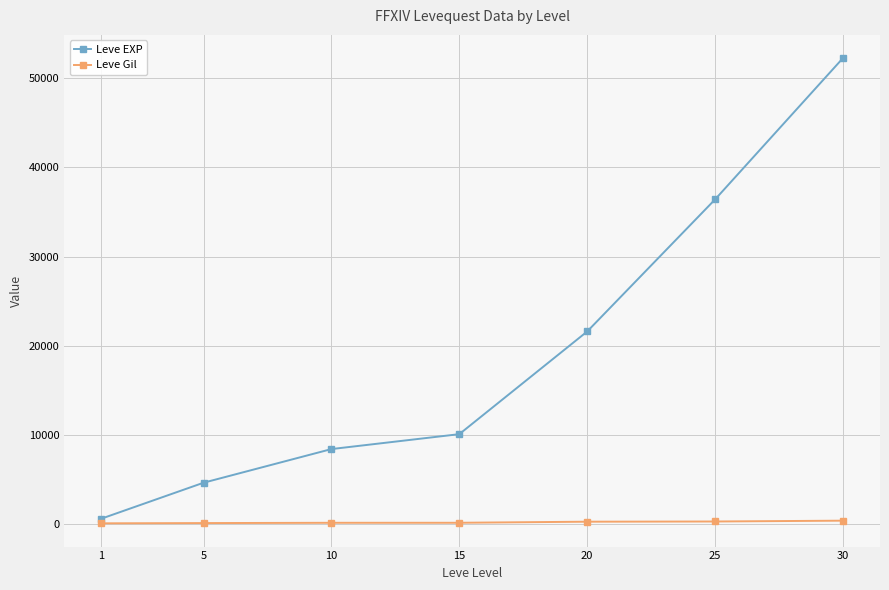

Is the value of Leve Gil at 1 greater than the value of Leve EXP at 5?

No